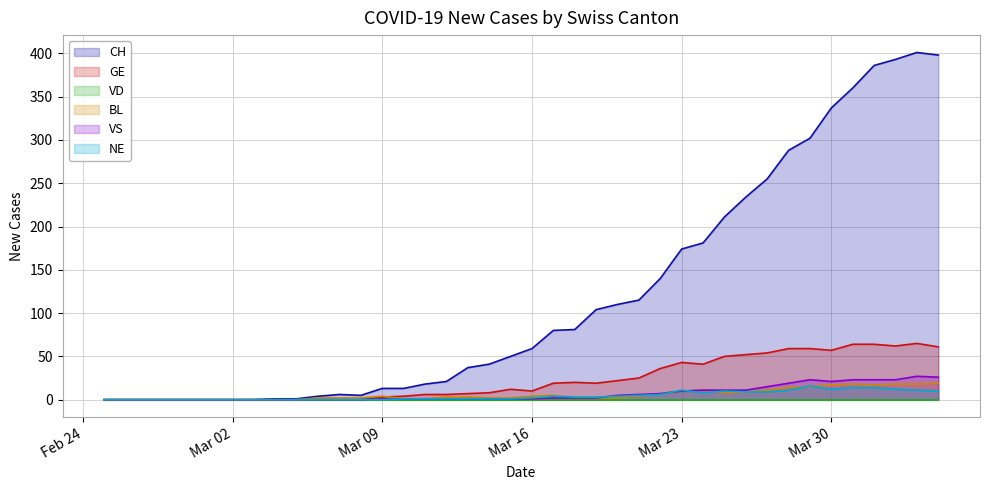

At how many categories does at least one series exceed 240?

9